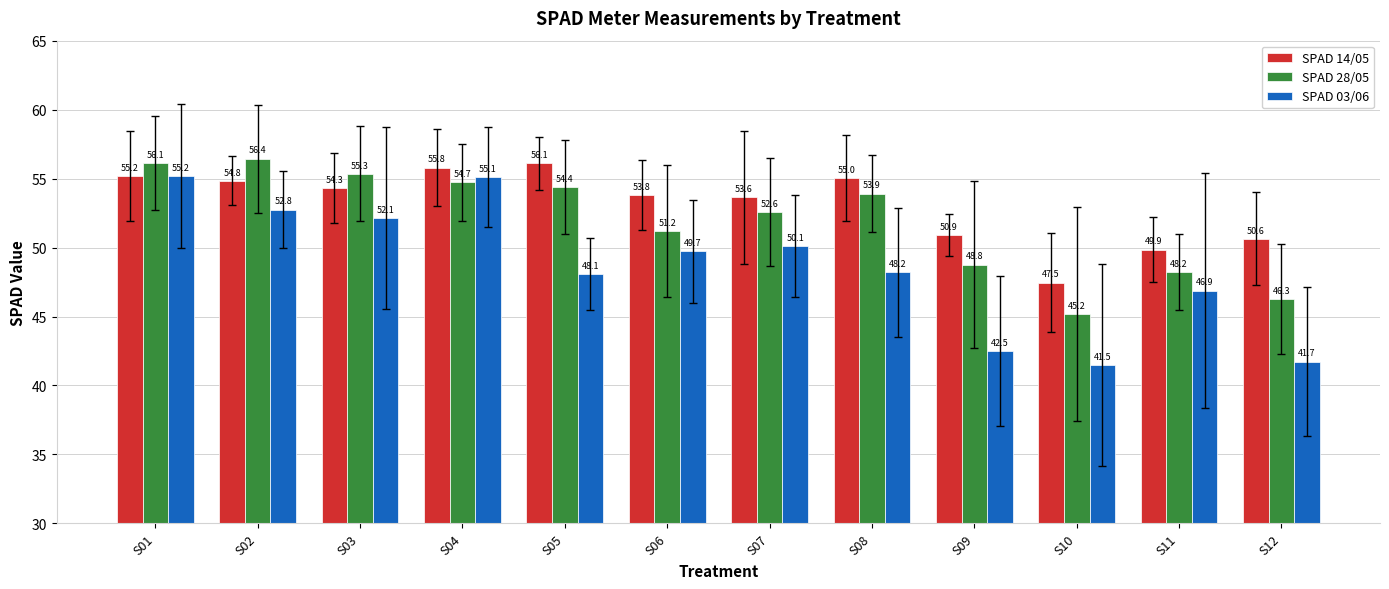

What is the minimum value for SPAD 28/05?

45.2